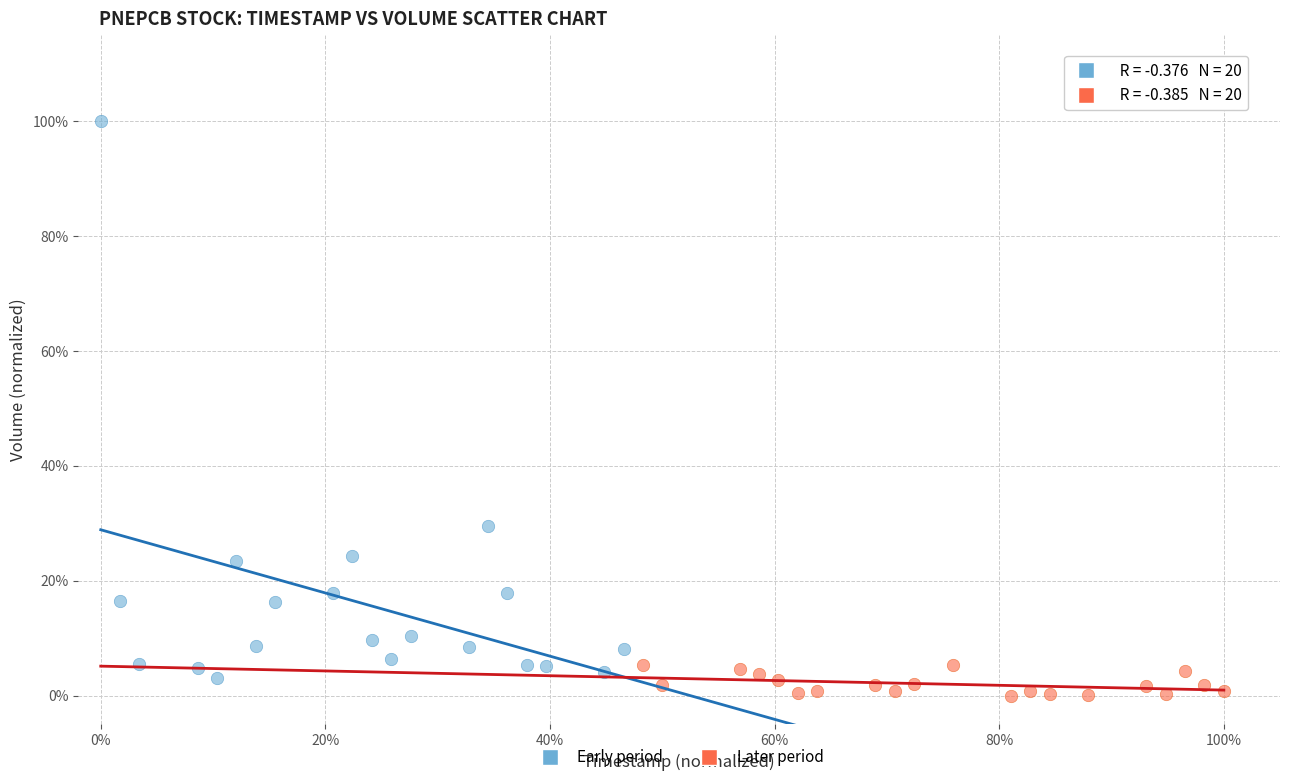

What are all the series names shown in the legend?

Early period, Later period